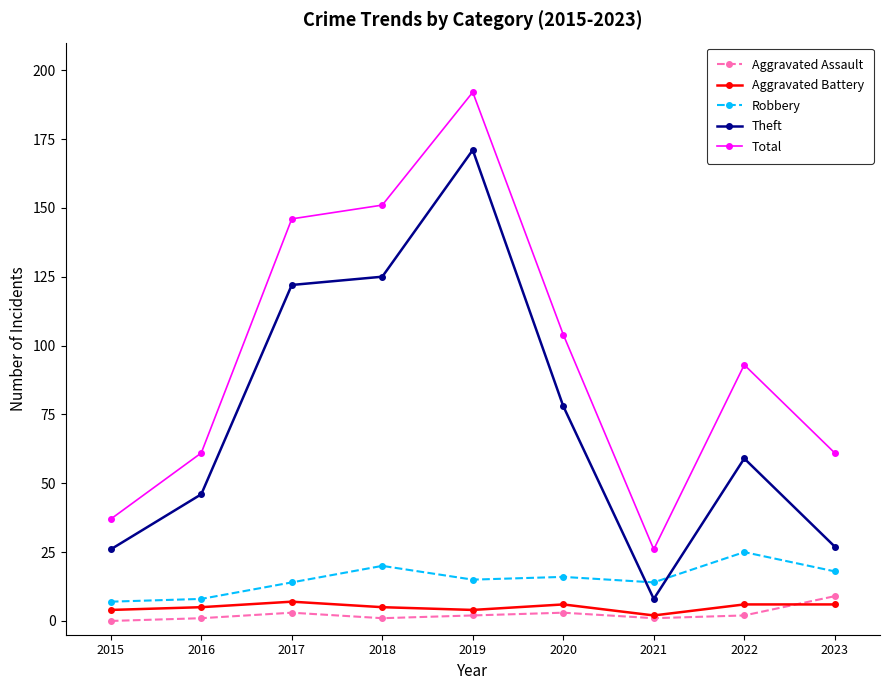

What is the total value across all series at 2021?

51